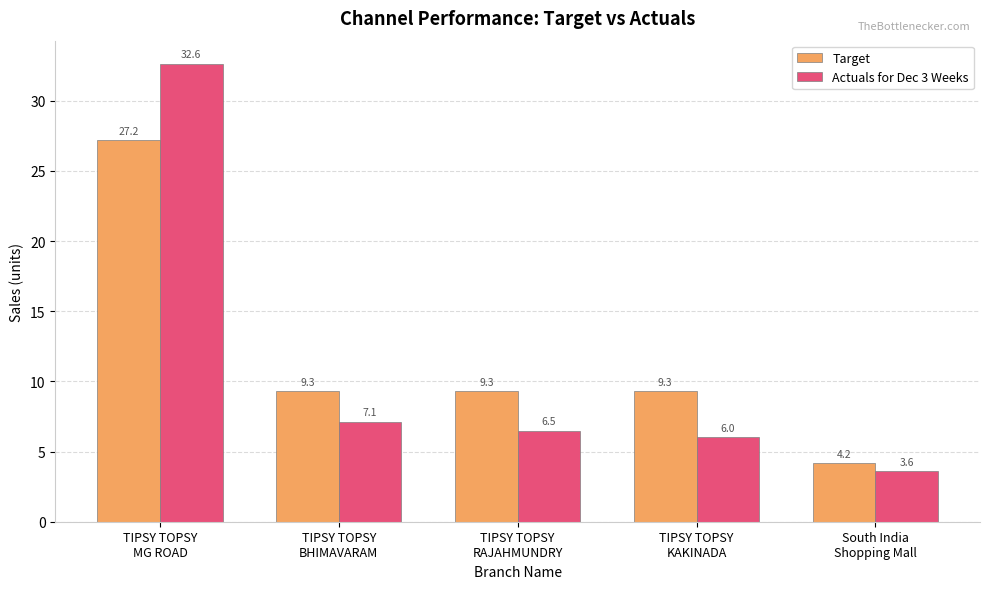

What is the difference between the second highest and minimum values in the Target series?

5.1